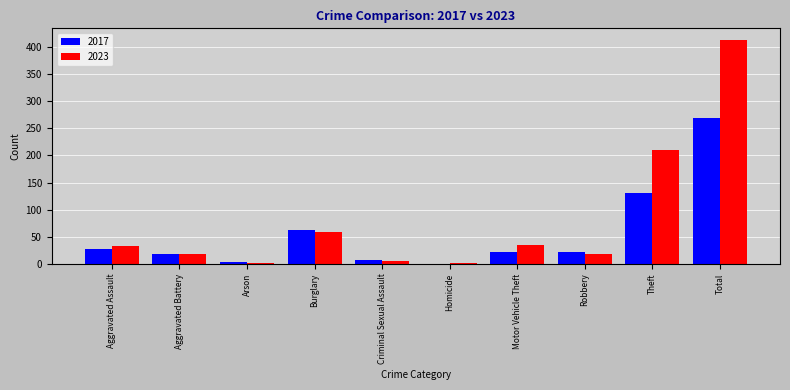

Is it true that 2017 equals 131 at Theft?

True